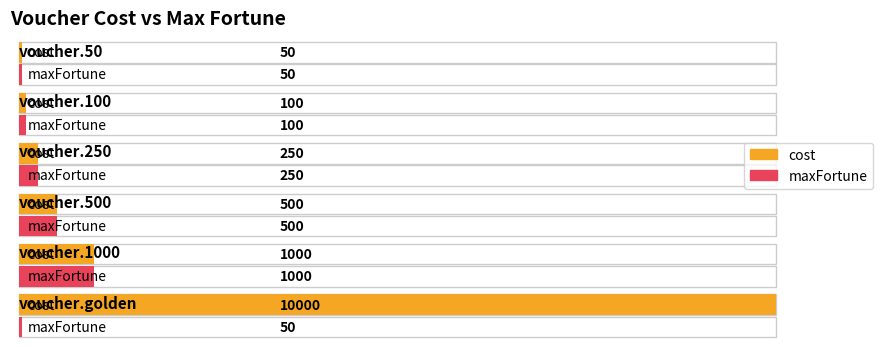

How many bars are there in each group?

2